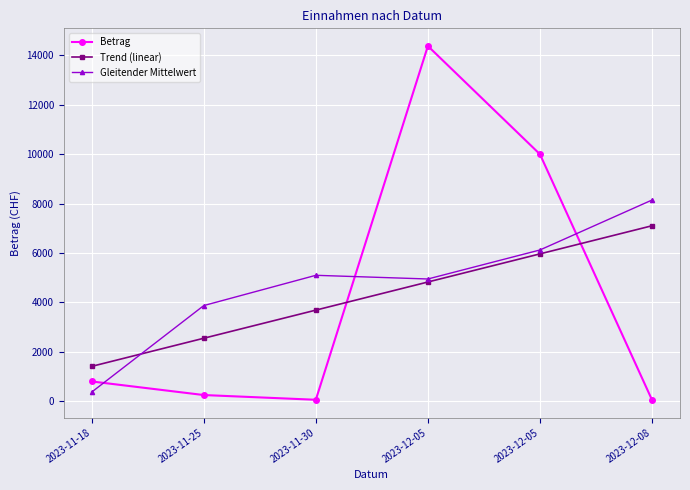

What is the difference between the maximum and second lowest values in the Betrag series?

14321.4